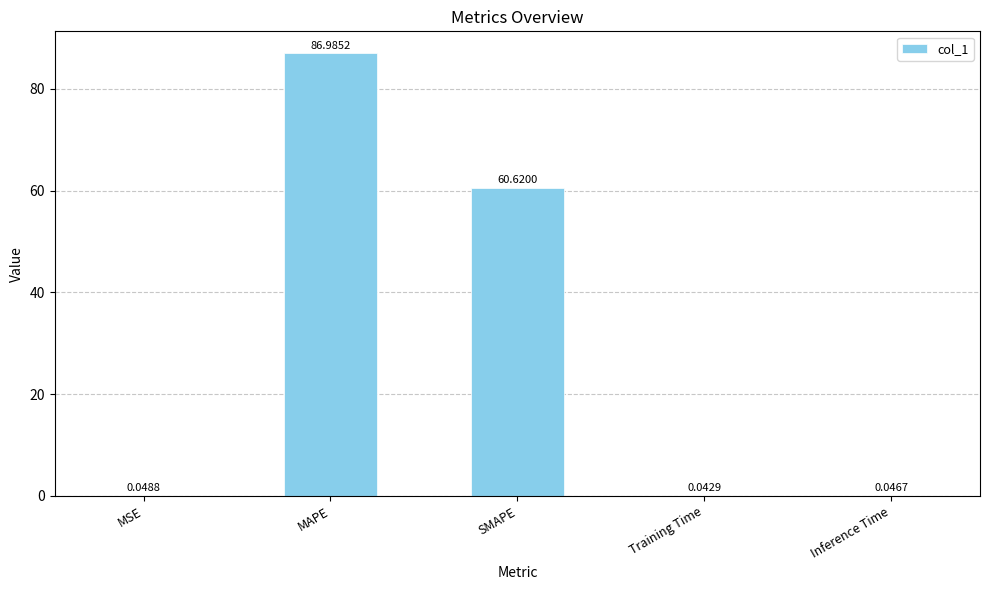

What is the sum of the values at Inference Time and MAPE?

87.0